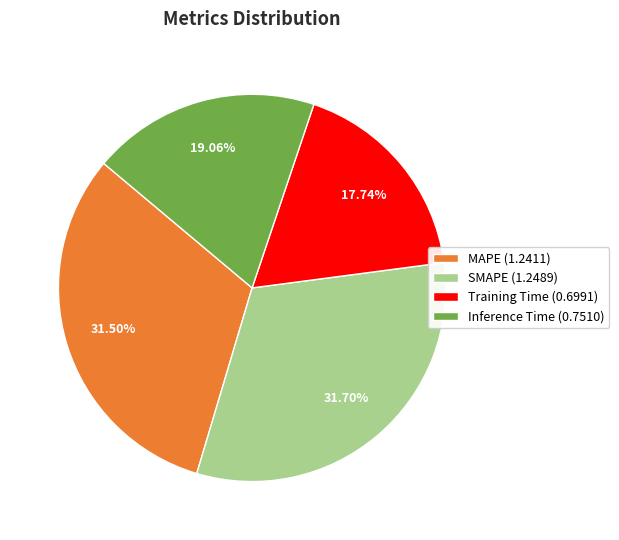

Does Inference Time (0.7510) represent more than half of the total?

No